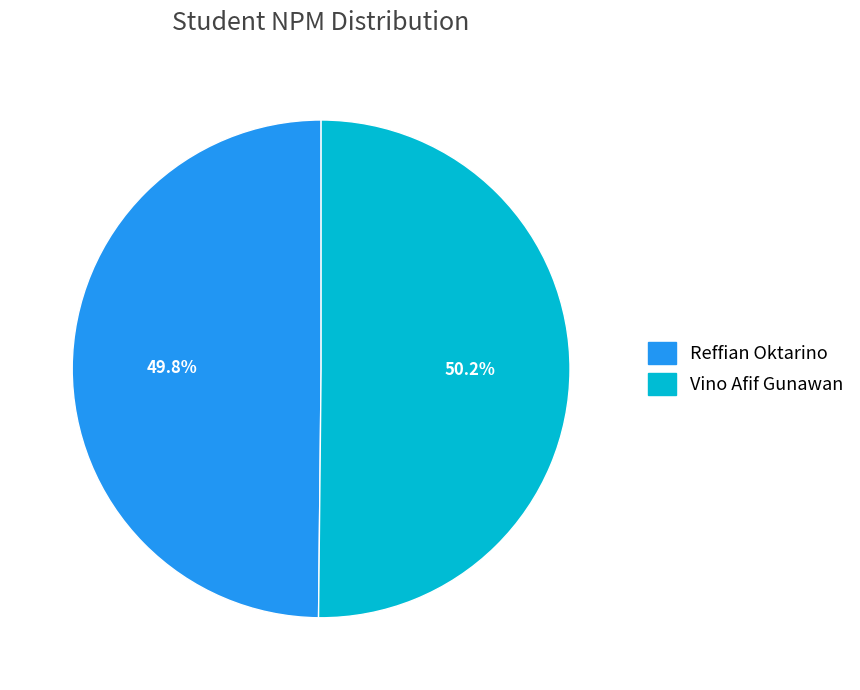

Approximately how many times larger is the value at Reffian Oktarino compared to Vino Afif Gunawan?

1.0